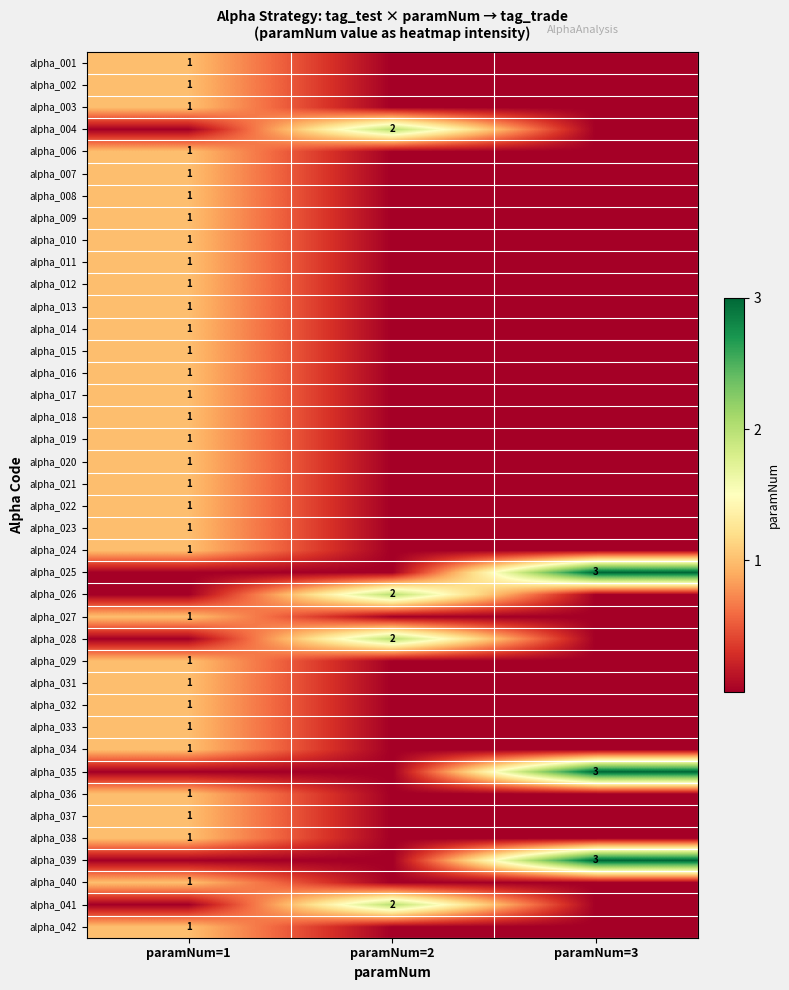

List the labels in order of alpha_018 value, largest first.

paramNum=1, paramNum=2, paramNum=3